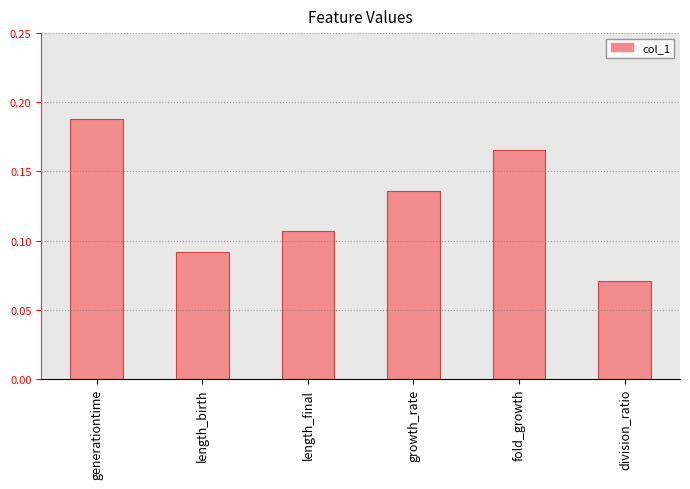

What is the sum of the values at division_ratio and generationtime?

0.3